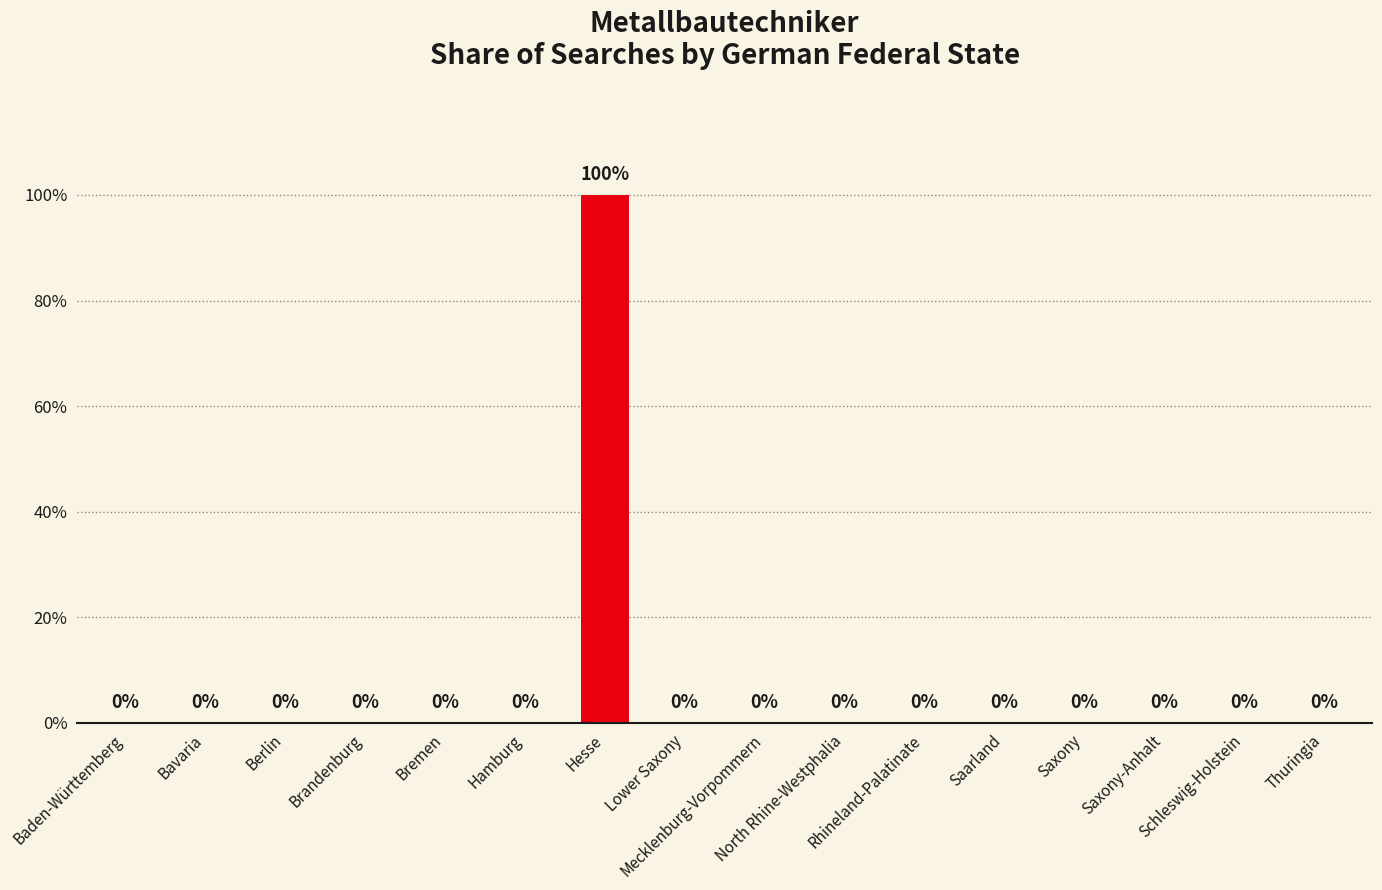

Reading right to left, extract all data points from this chart.

Thuringia=0	Schleswig-Holstein=0	Saxony-Anhalt=0	Saxony=0	Saarland=0	Rhineland-Palatinate=0	North Rhine-Westphalia=0	Mecklenburg-Vorpommern=0	Lower Saxony=0	Hesse=100	Hamburg=0	Bremen=0	Brandenburg=0	Berlin=0	Bavaria=0	Baden-Württemberg=0